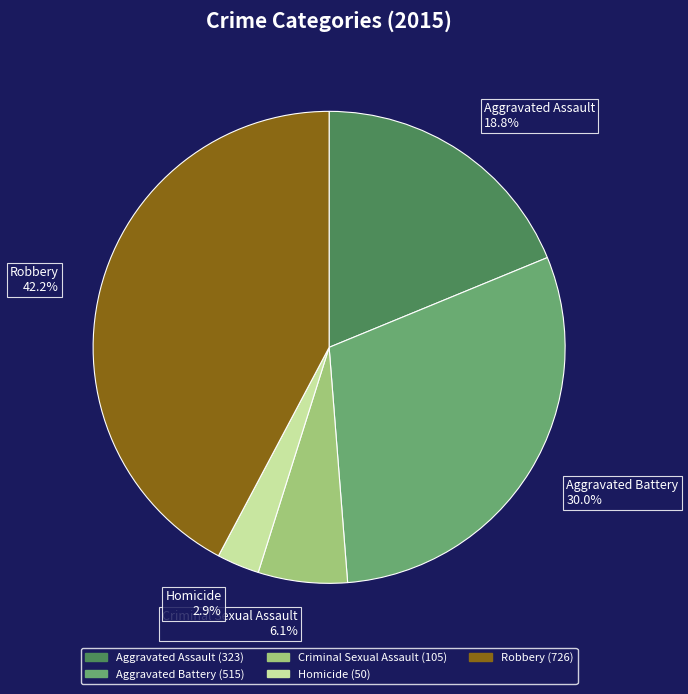

To the nearest percent, what portion does Aggravated Assault represent?

19%